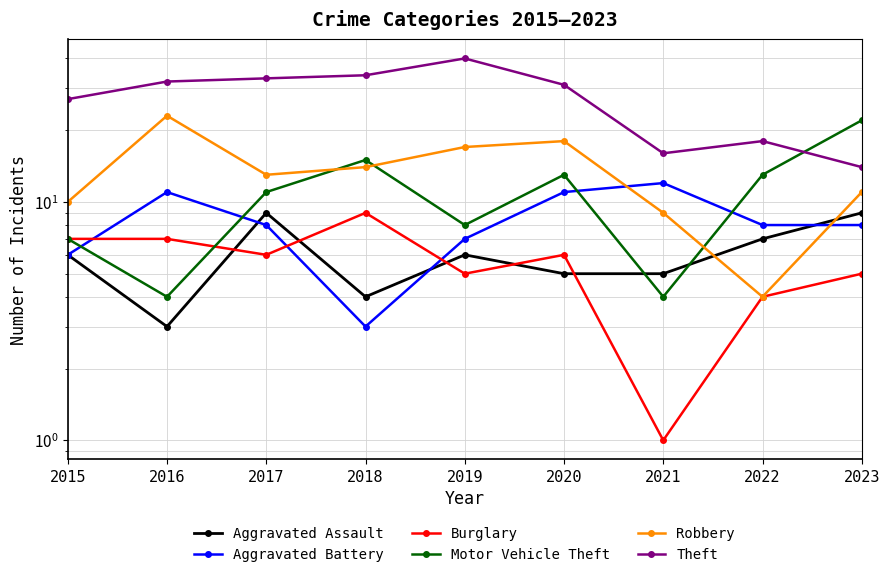

How many times do Robbery and Aggravated Battery cross each other?

2